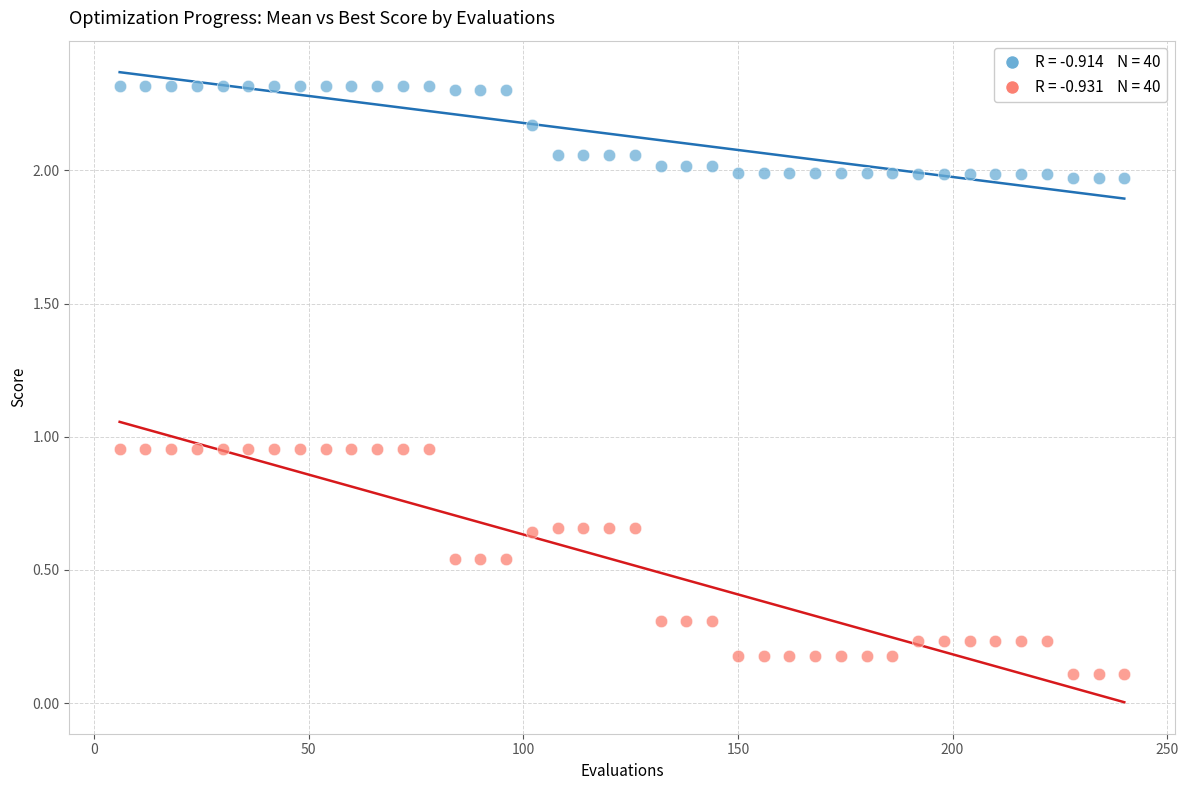

Across all data points, what is the range of X values (max minus min)?

234.0